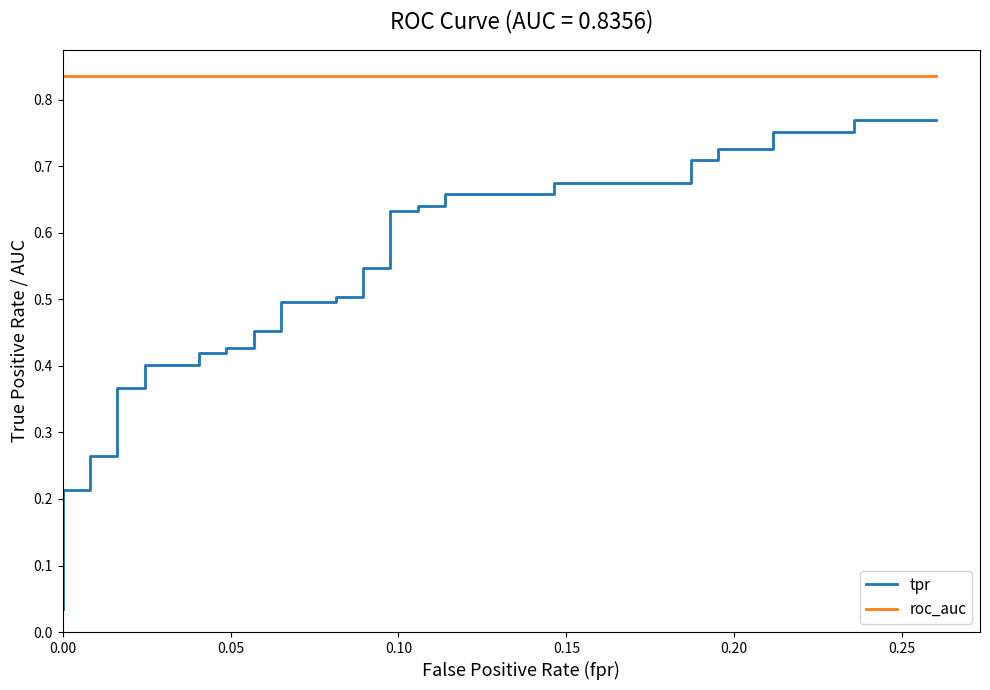

Is this an area chart (filled region under the line)?

No